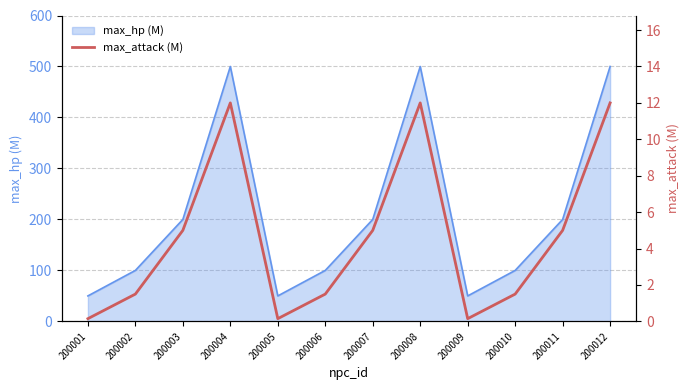

List the labels in order of value, smallest first.

200001, 200005, 200009, 200002, 200006, 200010, 200003, 200007, 200011, 200004, 200008, 200012